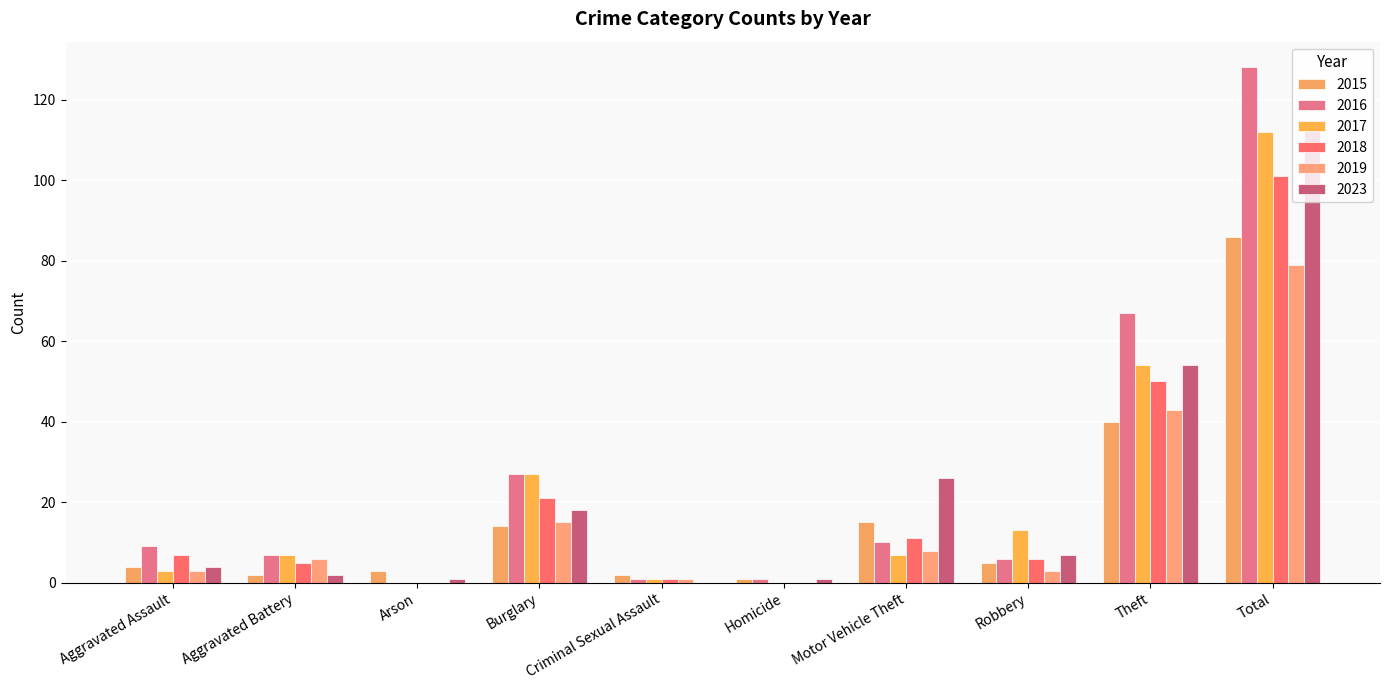

Are the bars horizontal?

No